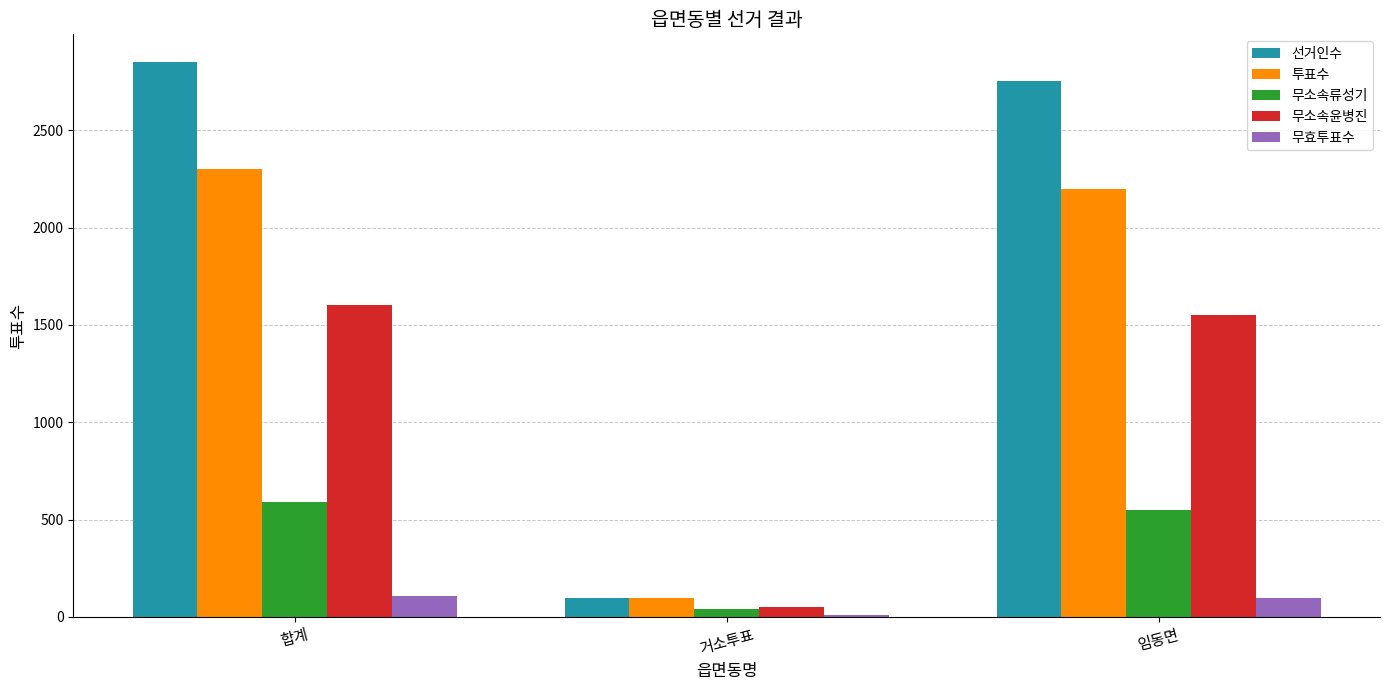

Which label corresponds to the largest value in the chart?

합계